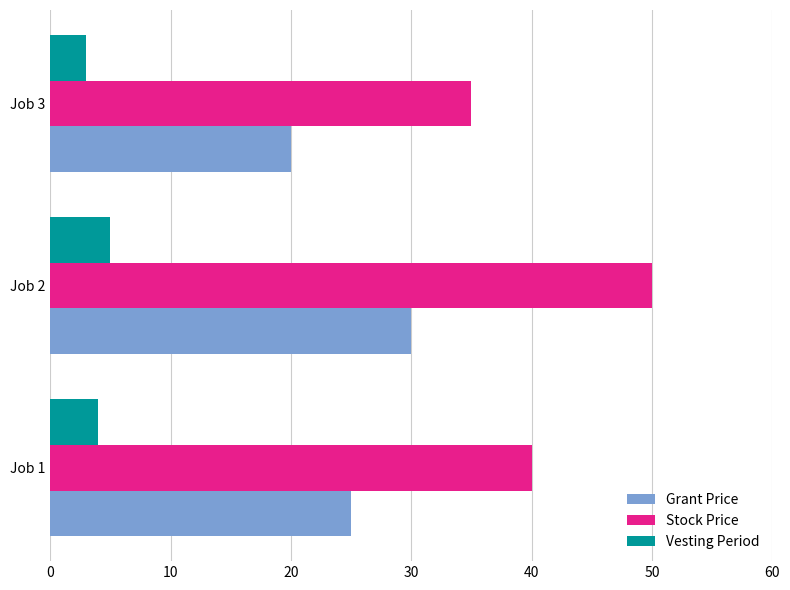

What is the difference between the maximum and minimum values in the Stock Price series?

15